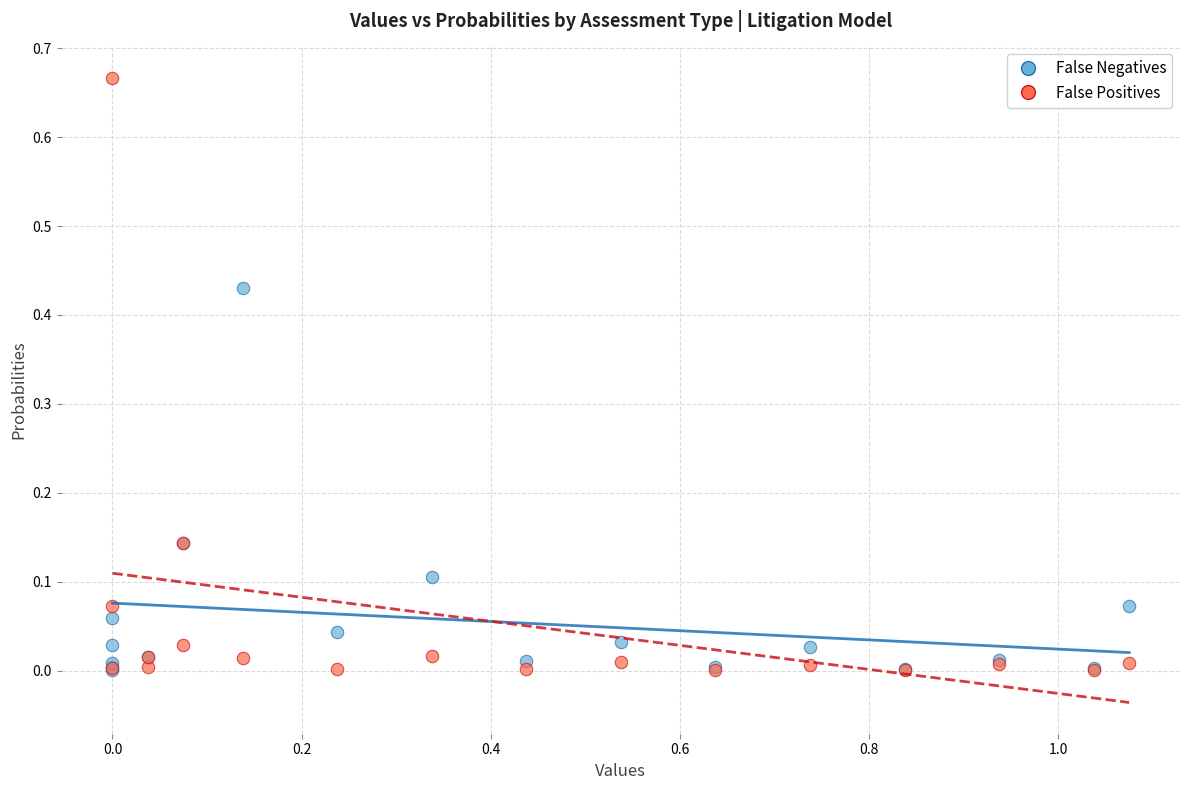

Which series has the widest spread of Y values?

False Positives